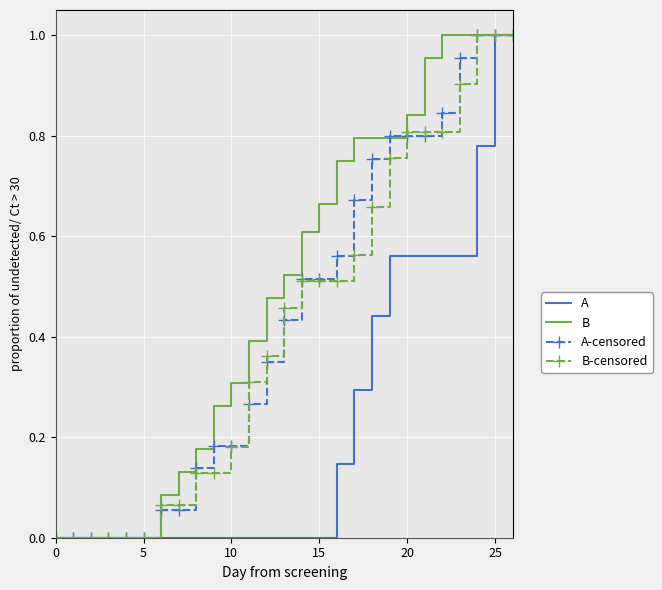

Rank the series by their maximum value, from lowest to highest.

A, B, A-censored, B-censored